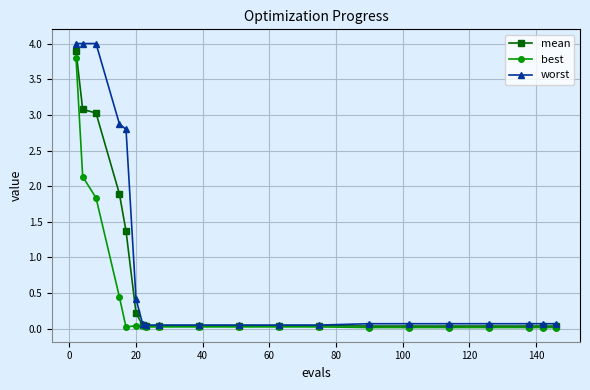

What is the average value of the worst series?

0.9